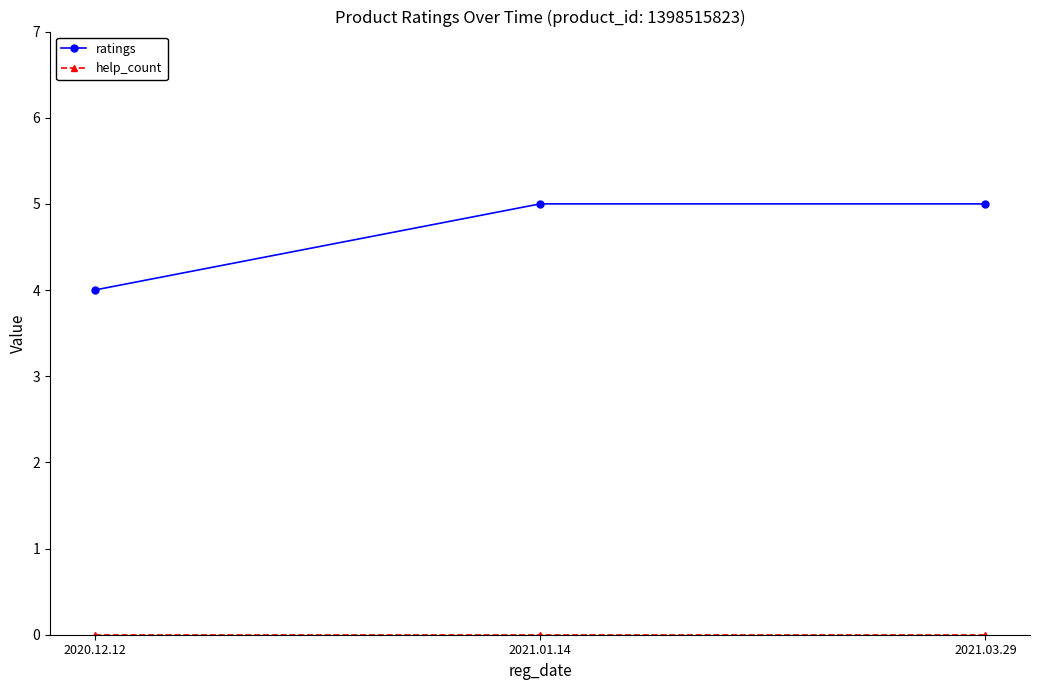

The ratings series shows 1 at 2020.12.12. True or false?

False